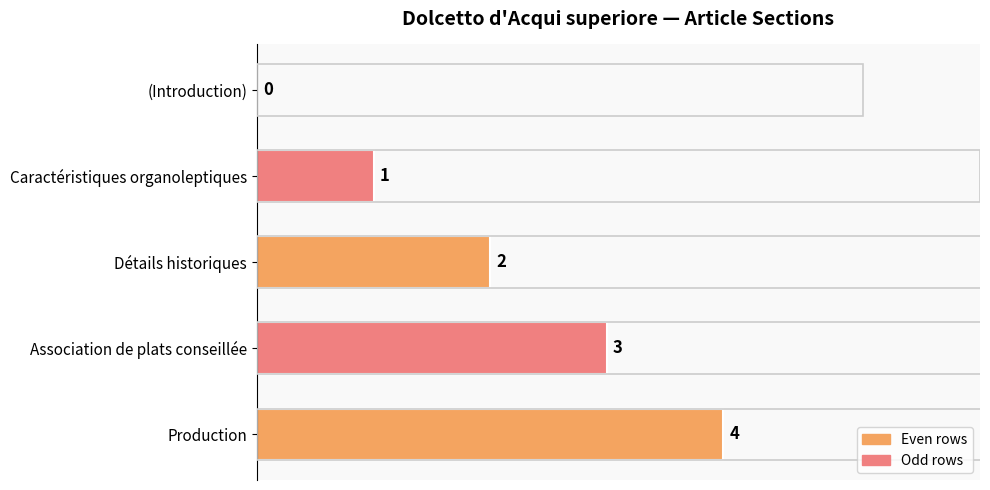

Between (Introduction) and Association de plats conseillée, which is larger?

Association de plats conseillée